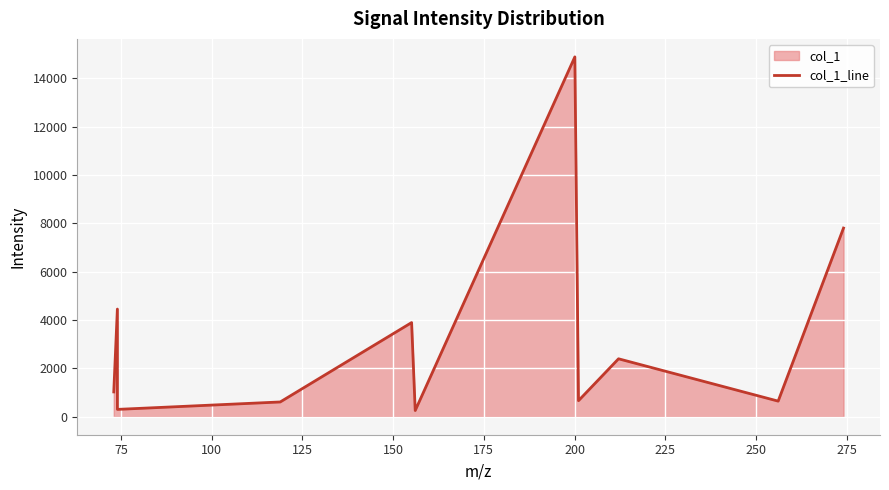

Reading left to right, list all the values displayed in this chart.

1026.0	4451.8	303.5	610.7	3893.3	256.8	14879.3	663.9	2395.7	645.2	7800.8